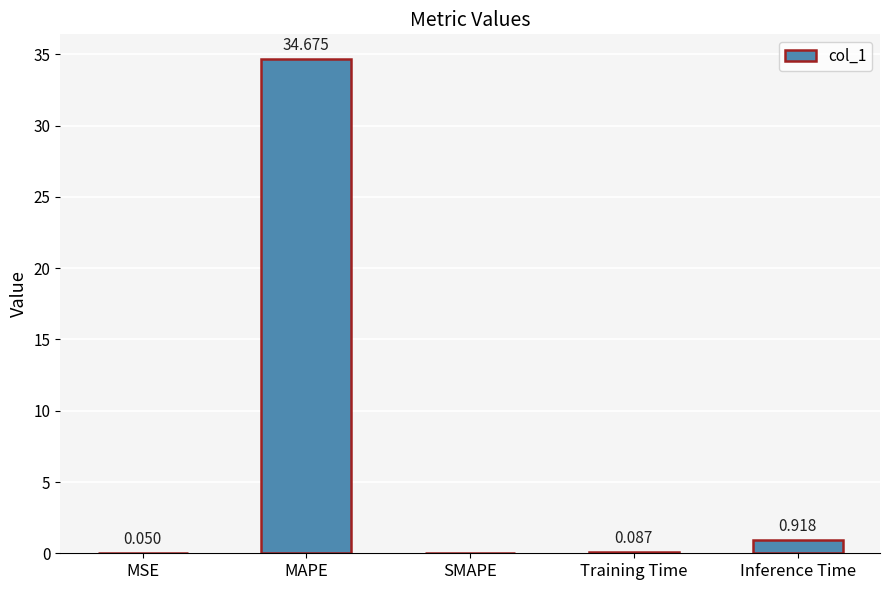

Which label corresponds to the largest value in the chart?

MAPE